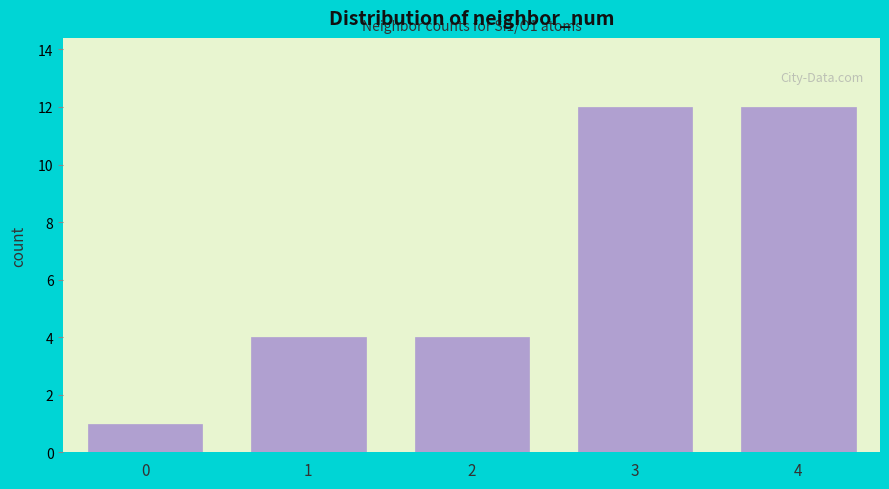

Reading left to right, list all the values displayed in this chart.

0=1	1=4	2=4	3=12	4=12